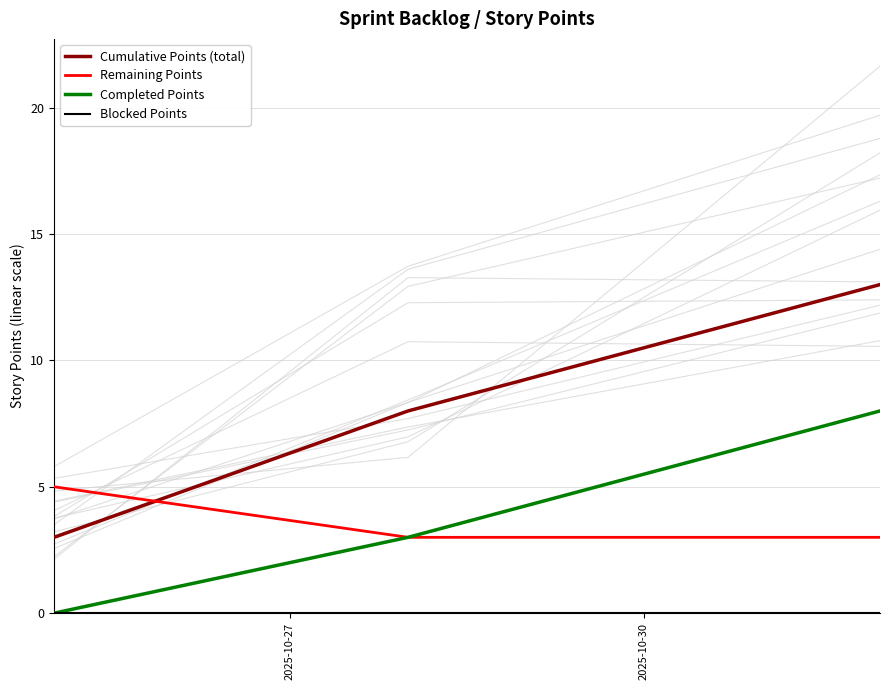

What is the maximum value for Remaining Points?

5